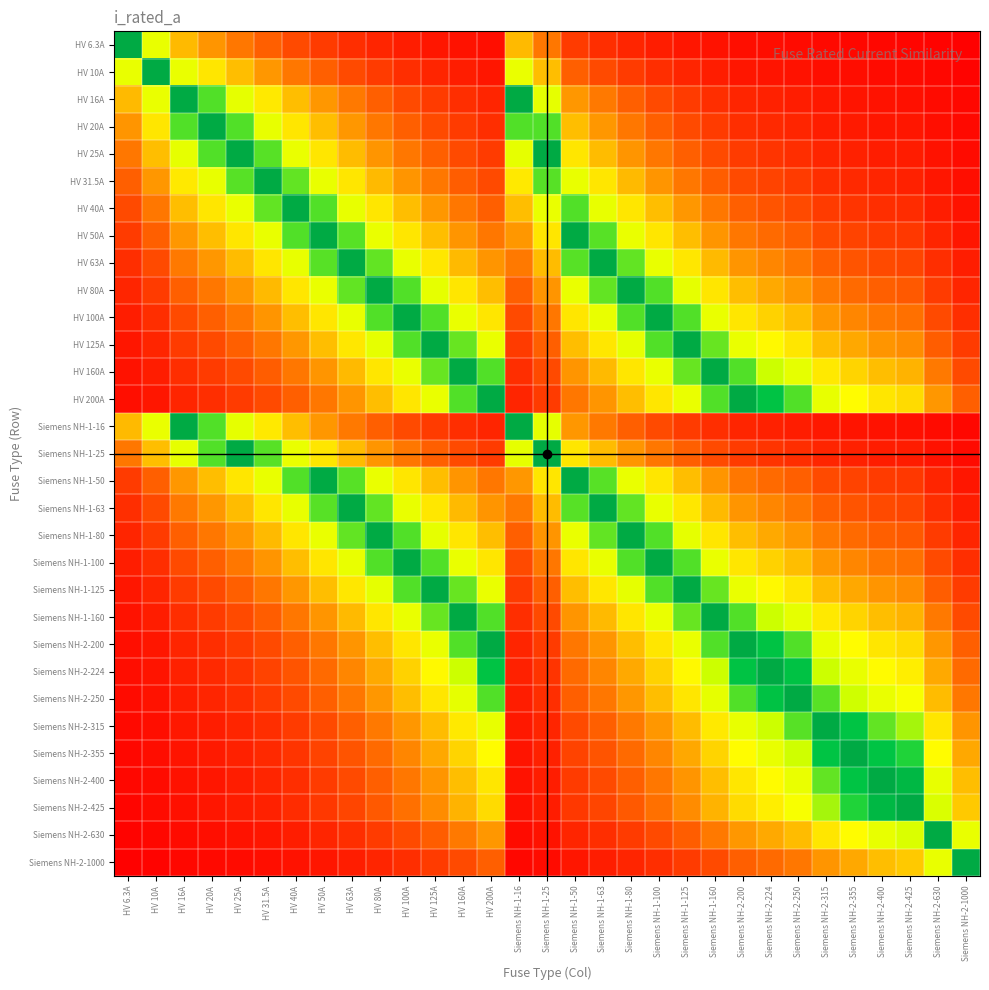

Reading left to right, transcribe all the data shown in this chart.

HV 6.3A: HV 6.3A=1.0	HV 10A=0.6	HV 16A=0.4	HV 20A=0.3	HV 25A=0.3	HV 31.5A=0.2	HV 40A=0.2	HV 50A=0.1	HV 63A=0.1	HV 80A=0.1	HV 100A=0.1	HV 125A=0.1	HV 160A=0.0	HV 200A=0.0	Siemens NH-1-16=0.4	Siemens NH-1-25=0.3	Siemens NH-1-50=0.1	Siemens NH-1-63=0.1	Siemens NH-1-80=0.1	Siemens NH-1-100=0.1	Siemens NH-1-125=0.1	Siemens NH-1-160=0.0	Siemens NH-2-200=0.0	Siemens NH-2-224=0.0	Siemens NH-2-250=0.0	Siemens NH-2-315=0.0	Siemens NH-2-355=0.0	Siemens NH-2-400=0.0	Siemens NH-2-425=0.0	Siemens NH-2-630=0.0	Siemens NH-2-1000=0.0
HV 10A: HV 6.3A=0.6	HV 10A=1.0	HV 16A=0.6	HV 20A=0.5	HV 25A=0.4	HV 31.5A=0.3	HV 40A=0.2	HV 50A=0.2	HV 63A=0.2	HV 80A=0.1	HV 100A=0.1	HV 125A=0.1	HV 160A=0.1	HV 200A=0.1	Siemens NH-1-16=0.6	Siemens NH-1-25=0.4	Siemens NH-1-50=0.2	Siemens NH-1-63=0.2	Siemens NH-1-80=0.1	Siemens NH-1-100=0.1	Siemens NH-1-125=0.1	Siemens NH-1-160=0.1	Siemens NH-2-200=0.1	Siemens NH-2-224=0.0	Siemens NH-2-250=0.0	Siemens NH-2-315=0.0	Siemens NH-2-355=0.0	Siemens NH-2-400=0.0	Siemens NH-2-425=0.0	Siemens NH-2-630=0.0	Siemens NH-2-1000=0.0
HV 16A: HV 6.3A=0.4	HV 10A=0.6	HV 16A=1.0	HV 20A=0.8	HV 25A=0.6	HV 31.5A=0.5	HV 40A=0.4	HV 50A=0.3	HV 63A=0.3	HV 80A=0.2	HV 100A=0.2	HV 125A=0.1	HV 160A=0.1	HV 200A=0.1	Siemens NH-1-16=1.0	Siemens NH-1-25=0.6	Siemens NH-1-50=0.3	Siemens NH-1-63=0.3	Siemens NH-1-80=0.2	Siemens NH-1-100=0.2	Siemens NH-1-125=0.1	Siemens NH-1-160=0.1	Siemens NH-2-200=0.1	Siemens NH-2-224=0.1	Siemens NH-2-250=0.1	Siemens NH-2-315=0.1	Siemens NH-2-355=0.0	Siemens NH-2-400=0.0	Siemens NH-2-425=0.0	Siemens NH-2-630=0.0	Siemens NH-2-1000=0.0
HV 20A: HV 6.3A=0.3	HV 10A=0.5	HV 16A=0.8	HV 20A=1.0	HV 25A=0.8	HV 31.5A=0.6	HV 40A=0.5	HV 50A=0.4	HV 63A=0.3	HV 80A=0.2	HV 100A=0.2	HV 125A=0.2	HV 160A=0.1	HV 200A=0.1	Siemens NH-1-16=0.8	Siemens NH-1-25=0.8	Siemens NH-1-50=0.4	Siemens NH-1-63=0.3	Siemens NH-1-80=0.2	Siemens NH-1-100=0.2	Siemens NH-1-125=0.2	Siemens NH-1-160=0.1	Siemens NH-2-200=0.1	Siemens NH-2-224=0.1	Siemens NH-2-250=0.1	Siemens NH-2-315=0.1	Siemens NH-2-355=0.1	Siemens NH-2-400=0.1	Siemens NH-2-425=0.0	Siemens NH-2-630=0.0	Siemens NH-2-1000=0.0
HV 25A: HV 6.3A=0.3	HV 10A=0.4	HV 16A=0.6	HV 20A=0.8	HV 25A=1.0	HV 31.5A=0.8	HV 40A=0.6	HV 50A=0.5	HV 63A=0.4	HV 80A=0.3	HV 100A=0.2	HV 125A=0.2	HV 160A=0.2	HV 200A=0.1	Siemens NH-1-16=0.6	Siemens NH-1-25=1.0	Siemens NH-1-50=0.5	Siemens NH-1-63=0.4	Siemens NH-1-80=0.3	Siemens NH-1-100=0.2	Siemens NH-1-125=0.2	Siemens NH-1-160=0.2	Siemens NH-2-200=0.1	Siemens NH-2-224=0.1	Siemens NH-2-250=0.1	Siemens NH-2-315=0.1	Siemens NH-2-355=0.1	Siemens NH-2-400=0.1	Siemens NH-2-425=0.1	Siemens NH-2-630=0.0	Siemens NH-2-1000=0.0
HV 31.5A: HV 6.3A=0.2	HV 10A=0.3	HV 16A=0.5	HV 20A=0.6	HV 25A=0.8	HV 31.5A=1.0	HV 40A=0.8	HV 50A=0.6	HV 63A=0.5	HV 80A=0.4	HV 100A=0.3	HV 125A=0.3	HV 160A=0.2	HV 200A=0.2	Siemens NH-1-16=0.5	Siemens NH-1-25=0.8	Siemens NH-1-50=0.6	Siemens NH-1-63=0.5	Siemens NH-1-80=0.4	Siemens NH-1-100=0.3	Siemens NH-1-125=0.3	Siemens NH-1-160=0.2	Siemens NH-2-200=0.2	Siemens NH-2-224=0.1	Siemens NH-2-250=0.1	Siemens NH-2-315=0.1	Siemens NH-2-355=0.1	Siemens NH-2-400=0.1	Siemens NH-2-425=0.1	Siemens NH-2-630=0.1	Siemens NH-2-1000=0.0
HV 40A: HV 6.3A=0.2	HV 10A=0.2	HV 16A=0.4	HV 20A=0.5	HV 25A=0.6	HV 31.5A=0.8	HV 40A=1.0	HV 50A=0.8	HV 63A=0.6	HV 80A=0.5	HV 100A=0.4	HV 125A=0.3	HV 160A=0.2	HV 200A=0.2	Siemens NH-1-16=0.4	Siemens NH-1-25=0.6	Siemens NH-1-50=0.8	Siemens NH-1-63=0.6	Siemens NH-1-80=0.5	Siemens NH-1-100=0.4	Siemens NH-1-125=0.3	Siemens NH-1-160=0.2	Siemens NH-2-200=0.2	Siemens NH-2-224=0.2	Siemens NH-2-250=0.2	Siemens NH-2-315=0.1	Siemens NH-2-355=0.1	Siemens NH-2-400=0.1	Siemens NH-2-425=0.1	Siemens NH-2-630=0.1	Siemens NH-2-1000=0.0
HV 50A: HV 6.3A=0.1	HV 10A=0.2	HV 16A=0.3	HV 20A=0.4	HV 25A=0.5	HV 31.5A=0.6	HV 40A=0.8	HV 50A=1.0	HV 63A=0.8	HV 80A=0.6	HV 100A=0.5	HV 125A=0.4	HV 160A=0.3	HV 200A=0.2	Siemens NH-1-16=0.3	Siemens NH-1-25=0.5	Siemens NH-1-50=1.0	Siemens NH-1-63=0.8	Siemens NH-1-80=0.6	Siemens NH-1-100=0.5	Siemens NH-1-125=0.4	Siemens NH-1-160=0.3	Siemens NH-2-200=0.2	Siemens NH-2-224=0.2	Siemens NH-2-250=0.2	Siemens NH-2-315=0.2	Siemens NH-2-355=0.1	Siemens NH-2-400=0.1	Siemens NH-2-425=0.1	Siemens NH-2-630=0.1	Siemens NH-2-1000=0.1
HV 63A: HV 6.3A=0.1	HV 10A=0.2	HV 16A=0.3	HV 20A=0.3	HV 25A=0.4	HV 31.5A=0.5	HV 40A=0.6	HV 50A=0.8	HV 63A=1.0	HV 80A=0.8	HV 100A=0.6	HV 125A=0.5	HV 160A=0.4	HV 200A=0.3	Siemens NH-1-16=0.3	Siemens NH-1-25=0.4	Siemens NH-1-50=0.8	Siemens NH-1-63=1.0	Siemens NH-1-80=0.8	Siemens NH-1-100=0.6	Siemens NH-1-125=0.5	Siemens NH-1-160=0.4	Siemens NH-2-200=0.3	Siemens NH-2-224=0.3	Siemens NH-2-250=0.3	Siemens NH-2-315=0.2	Siemens NH-2-355=0.2	Siemens NH-2-400=0.2	Siemens NH-2-425=0.1	Siemens NH-2-630=0.1	Siemens NH-2-1000=0.1
HV 80A: HV 6.3A=0.1	HV 10A=0.1	HV 16A=0.2	HV 20A=0.2	HV 25A=0.3	HV 31.5A=0.4	HV 40A=0.5	HV 50A=0.6	HV 63A=0.8	HV 80A=1.0	HV 100A=0.8	HV 125A=0.6	HV 160A=0.5	HV 200A=0.4	Siemens NH-1-16=0.2	Siemens NH-1-25=0.3	Siemens NH-1-50=0.6	Siemens NH-1-63=0.8	Siemens NH-1-80=1.0	Siemens NH-1-100=0.8	Siemens NH-1-125=0.6	Siemens NH-1-160=0.5	Siemens NH-2-200=0.4	Siemens NH-2-224=0.4	Siemens NH-2-250=0.3	Siemens NH-2-315=0.3	Siemens NH-2-355=0.2	Siemens NH-2-400=0.2	Siemens NH-2-425=0.2	Siemens NH-2-630=0.1	Siemens NH-2-1000=0.1
HV 100A: HV 6.3A=0.1	HV 10A=0.1	HV 16A=0.2	HV 20A=0.2	HV 25A=0.2	HV 31.5A=0.3	HV 40A=0.4	HV 50A=0.5	HV 63A=0.6	HV 80A=0.8	HV 100A=1.0	HV 125A=0.8	HV 160A=0.6	HV 200A=0.5	Siemens NH-1-16=0.2	Siemens NH-1-25=0.2	Siemens NH-1-50=0.5	Siemens NH-1-63=0.6	Siemens NH-1-80=0.8	Siemens NH-1-100=1.0	Siemens NH-1-125=0.8	Siemens NH-1-160=0.6	Siemens NH-2-200=0.5	Siemens NH-2-224=0.4	Siemens NH-2-250=0.4	Siemens NH-2-315=0.3	Siemens NH-2-355=0.3	Siemens NH-2-400=0.2	Siemens NH-2-425=0.2	Siemens NH-2-630=0.2	Siemens NH-2-1000=0.1
HV 125A: HV 6.3A=0.1	HV 10A=0.1	HV 16A=0.1	HV 20A=0.2	HV 25A=0.2	HV 31.5A=0.3	HV 40A=0.3	HV 50A=0.4	HV 63A=0.5	HV 80A=0.6	HV 100A=0.8	HV 125A=1.0	HV 160A=0.8	HV 200A=0.6	Siemens NH-1-16=0.1	Siemens NH-1-25=0.2	Siemens NH-1-50=0.4	Siemens NH-1-63=0.5	Siemens NH-1-80=0.6	Siemens NH-1-100=0.8	Siemens NH-1-125=1.0	Siemens NH-1-160=0.8	Siemens NH-2-200=0.6	Siemens NH-2-224=0.6	Siemens NH-2-250=0.5	Siemens NH-2-315=0.4	Siemens NH-2-355=0.4	Siemens NH-2-400=0.3	Siemens NH-2-425=0.3	Siemens NH-2-630=0.2	Siemens NH-2-1000=0.1
HV 160A: HV 6.3A=0.0	HV 10A=0.1	HV 16A=0.1	HV 20A=0.1	HV 25A=0.2	HV 31.5A=0.2	HV 40A=0.2	HV 50A=0.3	HV 63A=0.4	HV 80A=0.5	HV 100A=0.6	HV 125A=0.8	HV 160A=1.0	HV 200A=0.8	Siemens NH-1-16=0.1	Siemens NH-1-25=0.2	Siemens NH-1-50=0.3	Siemens NH-1-63=0.4	Siemens NH-1-80=0.5	Siemens NH-1-100=0.6	Siemens NH-1-125=0.8	Siemens NH-1-160=1.0	Siemens NH-2-200=0.8	Siemens NH-2-224=0.7	Siemens NH-2-250=0.6	Siemens NH-2-315=0.5	Siemens NH-2-355=0.5	Siemens NH-2-400=0.4	Siemens NH-2-425=0.4	Siemens NH-2-630=0.3	Siemens NH-2-1000=0.2
HV 200A: HV 6.3A=0.0	HV 10A=0.1	HV 16A=0.1	HV 20A=0.1	HV 25A=0.1	HV 31.5A=0.2	HV 40A=0.2	HV 50A=0.2	HV 63A=0.3	HV 80A=0.4	HV 100A=0.5	HV 125A=0.6	HV 160A=0.8	HV 200A=1.0	Siemens NH-1-16=0.1	Siemens NH-1-25=0.1	Siemens NH-1-50=0.2	Siemens NH-1-63=0.3	Siemens NH-1-80=0.4	Siemens NH-1-100=0.5	Siemens NH-1-125=0.6	Siemens NH-1-160=0.8	Siemens NH-2-200=1.0	Siemens NH-2-224=0.9	Siemens NH-2-250=0.8	Siemens NH-2-315=0.6	Siemens NH-2-355=0.6	Siemens NH-2-400=0.5	Siemens NH-2-425=0.5	Siemens NH-2-630=0.3	Siemens NH-2-1000=0.2
Siemens NH-1-16: HV 6.3A=0.4	HV 10A=0.6	HV 16A=1.0	HV 20A=0.8	HV 25A=0.6	HV 31.5A=0.5	HV 40A=0.4	HV 50A=0.3	HV 63A=0.3	HV 80A=0.2	HV 100A=0.2	HV 125A=0.1	HV 160A=0.1	HV 200A=0.1	Siemens NH-1-16=1.0	Siemens NH-1-25=0.6	Siemens NH-1-50=0.3	Siemens NH-1-63=0.3	Siemens NH-1-80=0.2	Siemens NH-1-100=0.2	Siemens NH-1-125=0.1	Siemens NH-1-160=0.1	Siemens NH-2-200=0.1	Siemens NH-2-224=0.1	Siemens NH-2-250=0.1	Siemens NH-2-315=0.1	Siemens NH-2-355=0.0	Siemens NH-2-400=0.0	Siemens NH-2-425=0.0	Siemens NH-2-630=0.0	Siemens NH-2-1000=0.0
Siemens NH-1-25: HV 6.3A=0.3	HV 10A=0.4	HV 16A=0.6	HV 20A=0.8	HV 25A=1.0	HV 31.5A=0.8	HV 40A=0.6	HV 50A=0.5	HV 63A=0.4	HV 80A=0.3	HV 100A=0.2	HV 125A=0.2	HV 160A=0.2	HV 200A=0.1	Siemens NH-1-16=0.6	Siemens NH-1-25=1.0	Siemens NH-1-50=0.5	Siemens NH-1-63=0.4	Siemens NH-1-80=0.3	Siemens NH-1-100=0.2	Siemens NH-1-125=0.2	Siemens NH-1-160=0.2	Siemens NH-2-200=0.1	Siemens NH-2-224=0.1	Siemens NH-2-250=0.1	Siemens NH-2-315=0.1	Siemens NH-2-355=0.1	Siemens NH-2-400=0.1	Siemens NH-2-425=0.1	Siemens NH-2-630=0.0	Siemens NH-2-1000=0.0
Siemens NH-1-50: HV 6.3A=0.1	HV 10A=0.2	HV 16A=0.3	HV 20A=0.4	HV 25A=0.5	HV 31.5A=0.6	HV 40A=0.8	HV 50A=1.0	HV 63A=0.8	HV 80A=0.6	HV 100A=0.5	HV 125A=0.4	HV 160A=0.3	HV 200A=0.2	Siemens NH-1-16=0.3	Siemens NH-1-25=0.5	Siemens NH-1-50=1.0	Siemens NH-1-63=0.8	Siemens NH-1-80=0.6	Siemens NH-1-100=0.5	Siemens NH-1-125=0.4	Siemens NH-1-160=0.3	Siemens NH-2-200=0.2	Siemens NH-2-224=0.2	Siemens NH-2-250=0.2	Siemens NH-2-315=0.2	Siemens NH-2-355=0.1	Siemens NH-2-400=0.1	Siemens NH-2-425=0.1	Siemens NH-2-630=0.1	Siemens NH-2-1000=0.1
Siemens NH-1-63: HV 6.3A=0.1	HV 10A=0.2	HV 16A=0.3	HV 20A=0.3	HV 25A=0.4	HV 31.5A=0.5	HV 40A=0.6	HV 50A=0.8	HV 63A=1.0	HV 80A=0.8	HV 100A=0.6	HV 125A=0.5	HV 160A=0.4	HV 200A=0.3	Siemens NH-1-16=0.3	Siemens NH-1-25=0.4	Siemens NH-1-50=0.8	Siemens NH-1-63=1.0	Siemens NH-1-80=0.8	Siemens NH-1-100=0.6	Siemens NH-1-125=0.5	Siemens NH-1-160=0.4	Siemens NH-2-200=0.3	Siemens NH-2-224=0.3	Siemens NH-2-250=0.3	Siemens NH-2-315=0.2	Siemens NH-2-355=0.2	Siemens NH-2-400=0.2	Siemens NH-2-425=0.1	Siemens NH-2-630=0.1	Siemens NH-2-1000=0.1
Siemens NH-1-80: HV 6.3A=0.1	HV 10A=0.1	HV 16A=0.2	HV 20A=0.2	HV 25A=0.3	HV 31.5A=0.4	HV 40A=0.5	HV 50A=0.6	HV 63A=0.8	HV 80A=1.0	HV 100A=0.8	HV 125A=0.6	HV 160A=0.5	HV 200A=0.4	Siemens NH-1-16=0.2	Siemens NH-1-25=0.3	Siemens NH-1-50=0.6	Siemens NH-1-63=0.8	Siemens NH-1-80=1.0	Siemens NH-1-100=0.8	Siemens NH-1-125=0.6	Siemens NH-1-160=0.5	Siemens NH-2-200=0.4	Siemens NH-2-224=0.4	Siemens NH-2-250=0.3	Siemens NH-2-315=0.3	Siemens NH-2-355=0.2	Siemens NH-2-400=0.2	Siemens NH-2-425=0.2	Siemens NH-2-630=0.1	Siemens NH-2-1000=0.1
Siemens NH-1-100: HV 6.3A=0.1	HV 10A=0.1	HV 16A=0.2	HV 20A=0.2	HV 25A=0.2	HV 31.5A=0.3	HV 40A=0.4	HV 50A=0.5	HV 63A=0.6	HV 80A=0.8	HV 100A=1.0	HV 125A=0.8	HV 160A=0.6	HV 200A=0.5	Siemens NH-1-16=0.2	Siemens NH-1-25=0.2	Siemens NH-1-50=0.5	Siemens NH-1-63=0.6	Siemens NH-1-80=0.8	Siemens NH-1-100=1.0	Siemens NH-1-125=0.8	Siemens NH-1-160=0.6	Siemens NH-2-200=0.5	Siemens NH-2-224=0.4	Siemens NH-2-250=0.4	Siemens NH-2-315=0.3	Siemens NH-2-355=0.3	Siemens NH-2-400=0.2	Siemens NH-2-425=0.2	Siemens NH-2-630=0.2	Siemens NH-2-1000=0.1
Siemens NH-1-125: HV 6.3A=0.1	HV 10A=0.1	HV 16A=0.1	HV 20A=0.2	HV 25A=0.2	HV 31.5A=0.3	HV 40A=0.3	HV 50A=0.4	HV 63A=0.5	HV 80A=0.6	HV 100A=0.8	HV 125A=1.0	HV 160A=0.8	HV 200A=0.6	Siemens NH-1-16=0.1	Siemens NH-1-25=0.2	Siemens NH-1-50=0.4	Siemens NH-1-63=0.5	Siemens NH-1-80=0.6	Siemens NH-1-100=0.8	Siemens NH-1-125=1.0	Siemens NH-1-160=0.8	Siemens NH-2-200=0.6	Siemens NH-2-224=0.6	Siemens NH-2-250=0.5	Siemens NH-2-315=0.4	Siemens NH-2-355=0.4	Siemens NH-2-400=0.3	Siemens NH-2-425=0.3	Siemens NH-2-630=0.2	Siemens NH-2-1000=0.1
Siemens NH-1-160: HV 6.3A=0.0	HV 10A=0.1	HV 16A=0.1	HV 20A=0.1	HV 25A=0.2	HV 31.5A=0.2	HV 40A=0.2	HV 50A=0.3	HV 63A=0.4	HV 80A=0.5	HV 100A=0.6	HV 125A=0.8	HV 160A=1.0	HV 200A=0.8	Siemens NH-1-16=0.1	Siemens NH-1-25=0.2	Siemens NH-1-50=0.3	Siemens NH-1-63=0.4	Siemens NH-1-80=0.5	Siemens NH-1-100=0.6	Siemens NH-1-125=0.8	Siemens NH-1-160=1.0	Siemens NH-2-200=0.8	Siemens NH-2-224=0.7	Siemens NH-2-250=0.6	Siemens NH-2-315=0.5	Siemens NH-2-355=0.5	Siemens NH-2-400=0.4	Siemens NH-2-425=0.4	Siemens NH-2-630=0.3	Siemens NH-2-1000=0.2
Siemens NH-2-200: HV 6.3A=0.0	HV 10A=0.1	HV 16A=0.1	HV 20A=0.1	HV 25A=0.1	HV 31.5A=0.2	HV 40A=0.2	HV 50A=0.2	HV 63A=0.3	HV 80A=0.4	HV 100A=0.5	HV 125A=0.6	HV 160A=0.8	HV 200A=1.0	Siemens NH-1-16=0.1	Siemens NH-1-25=0.1	Siemens NH-1-50=0.2	Siemens NH-1-63=0.3	Siemens NH-1-80=0.4	Siemens NH-1-100=0.5	Siemens NH-1-125=0.6	Siemens NH-1-160=0.8	Siemens NH-2-200=1.0	Siemens NH-2-224=0.9	Siemens NH-2-250=0.8	Siemens NH-2-315=0.6	Siemens NH-2-355=0.6	Siemens NH-2-400=0.5	Siemens NH-2-425=0.5	Siemens NH-2-630=0.3	Siemens NH-2-1000=0.2
Siemens NH-2-224: HV 6.3A=0.0	HV 10A=0.0	HV 16A=0.1	HV 20A=0.1	HV 25A=0.1	HV 31.5A=0.1	HV 40A=0.2	HV 50A=0.2	HV 63A=0.3	HV 80A=0.4	HV 100A=0.4	HV 125A=0.6	HV 160A=0.7	HV 200A=0.9	Siemens NH-1-16=0.1	Siemens NH-1-25=0.1	Siemens NH-1-50=0.2	Siemens NH-1-63=0.3	Siemens NH-1-80=0.4	Siemens NH-1-100=0.4	Siemens NH-1-125=0.6	Siemens NH-1-160=0.7	Siemens NH-2-200=0.9	Siemens NH-2-224=1.0	Siemens NH-2-250=0.9	Siemens NH-2-315=0.7	Siemens NH-2-355=0.6	Siemens NH-2-400=0.6	Siemens NH-2-425=0.5	Siemens NH-2-630=0.4	Siemens NH-2-1000=0.2
Siemens NH-2-250: HV 6.3A=0.0	HV 10A=0.0	HV 16A=0.1	HV 20A=0.1	HV 25A=0.1	HV 31.5A=0.1	HV 40A=0.2	HV 50A=0.2	HV 63A=0.3	HV 80A=0.3	HV 100A=0.4	HV 125A=0.5	HV 160A=0.6	HV 200A=0.8	Siemens NH-1-16=0.1	Siemens NH-1-25=0.1	Siemens NH-1-50=0.2	Siemens NH-1-63=0.3	Siemens NH-1-80=0.3	Siemens NH-1-100=0.4	Siemens NH-1-125=0.5	Siemens NH-1-160=0.6	Siemens NH-2-200=0.8	Siemens NH-2-224=0.9	Siemens NH-2-250=1.0	Siemens NH-2-315=0.8	Siemens NH-2-355=0.7	Siemens NH-2-400=0.6	Siemens NH-2-425=0.6	Siemens NH-2-630=0.4	Siemens NH-2-1000=0.2
Siemens NH-2-315: HV 6.3A=0.0	HV 10A=0.0	HV 16A=0.1	HV 20A=0.1	HV 25A=0.1	HV 31.5A=0.1	HV 40A=0.1	HV 50A=0.2	HV 63A=0.2	HV 80A=0.3	HV 100A=0.3	HV 125A=0.4	HV 160A=0.5	HV 200A=0.6	Siemens NH-1-16=0.1	Siemens NH-1-25=0.1	Siemens NH-1-50=0.2	Siemens NH-1-63=0.2	Siemens NH-1-80=0.3	Siemens NH-1-100=0.3	Siemens NH-1-125=0.4	Siemens NH-1-160=0.5	Siemens NH-2-200=0.6	Siemens NH-2-224=0.7	Siemens NH-2-250=0.8	Siemens NH-2-315=1.0	Siemens NH-2-355=0.9	Siemens NH-2-400=0.8	Siemens NH-2-425=0.7	Siemens NH-2-630=0.5	Siemens NH-2-1000=0.3
Siemens NH-2-355: HV 6.3A=0.0	HV 10A=0.0	HV 16A=0.0	HV 20A=0.1	HV 25A=0.1	HV 31.5A=0.1	HV 40A=0.1	HV 50A=0.1	HV 63A=0.2	HV 80A=0.2	HV 100A=0.3	HV 125A=0.4	HV 160A=0.5	HV 200A=0.6	Siemens NH-1-16=0.0	Siemens NH-1-25=0.1	Siemens NH-1-50=0.1	Siemens NH-1-63=0.2	Siemens NH-1-80=0.2	Siemens NH-1-100=0.3	Siemens NH-1-125=0.4	Siemens NH-1-160=0.5	Siemens NH-2-200=0.6	Siemens NH-2-224=0.6	Siemens NH-2-250=0.7	Siemens NH-2-315=0.9	Siemens NH-2-355=1.0	Siemens NH-2-400=0.9	Siemens NH-2-425=0.8	Siemens NH-2-630=0.6	Siemens NH-2-1000=0.4
Siemens NH-2-400: HV 6.3A=0.0	HV 10A=0.0	HV 16A=0.0	HV 20A=0.1	HV 25A=0.1	HV 31.5A=0.1	HV 40A=0.1	HV 50A=0.1	HV 63A=0.2	HV 80A=0.2	HV 100A=0.2	HV 125A=0.3	HV 160A=0.4	HV 200A=0.5	Siemens NH-1-16=0.0	Siemens NH-1-25=0.1	Siemens NH-1-50=0.1	Siemens NH-1-63=0.2	Siemens NH-1-80=0.2	Siemens NH-1-100=0.2	Siemens NH-1-125=0.3	Siemens NH-1-160=0.4	Siemens NH-2-200=0.5	Siemens NH-2-224=0.6	Siemens NH-2-250=0.6	Siemens NH-2-315=0.8	Siemens NH-2-355=0.9	Siemens NH-2-400=1.0	Siemens NH-2-425=0.9	Siemens NH-2-630=0.6	Siemens NH-2-1000=0.4
Siemens NH-2-425: HV 6.3A=0.0	HV 10A=0.0	HV 16A=0.0	HV 20A=0.0	HV 25A=0.1	HV 31.5A=0.1	HV 40A=0.1	HV 50A=0.1	HV 63A=0.1	HV 80A=0.2	HV 100A=0.2	HV 125A=0.3	HV 160A=0.4	HV 200A=0.5	Siemens NH-1-16=0.0	Siemens NH-1-25=0.1	Siemens NH-1-50=0.1	Siemens NH-1-63=0.1	Siemens NH-1-80=0.2	Siemens NH-1-100=0.2	Siemens NH-1-125=0.3	Siemens NH-1-160=0.4	Siemens NH-2-200=0.5	Siemens NH-2-224=0.5	Siemens NH-2-250=0.6	Siemens NH-2-315=0.7	Siemens NH-2-355=0.8	Siemens NH-2-400=0.9	Siemens NH-2-425=1.0	Siemens NH-2-630=0.7	Siemens NH-2-1000=0.4
Siemens NH-2-630: HV 6.3A=0.0	HV 10A=0.0	HV 16A=0.0	HV 20A=0.0	HV 25A=0.0	HV 31.5A=0.1	HV 40A=0.1	HV 50A=0.1	HV 63A=0.1	HV 80A=0.1	HV 100A=0.2	HV 125A=0.2	HV 160A=0.3	HV 200A=0.3	Siemens NH-1-16=0.0	Siemens NH-1-25=0.0	Siemens NH-1-50=0.1	Siemens NH-1-63=0.1	Siemens NH-1-80=0.1	Siemens NH-1-100=0.2	Siemens NH-1-125=0.2	Siemens NH-1-160=0.3	Siemens NH-2-200=0.3	Siemens NH-2-224=0.4	Siemens NH-2-250=0.4	Siemens NH-2-315=0.5	Siemens NH-2-355=0.6	Siemens NH-2-400=0.6	Siemens NH-2-425=0.7	Siemens NH-2-630=1.0	Siemens NH-2-1000=0.6
Siemens NH-2-1000: HV 6.3A=0.0	HV 10A=0.0	HV 16A=0.0	HV 20A=0.0	HV 25A=0.0	HV 31.5A=0.0	HV 40A=0.0	HV 50A=0.1	HV 63A=0.1	HV 80A=0.1	HV 100A=0.1	HV 125A=0.1	HV 160A=0.2	HV 200A=0.2	Siemens NH-1-16=0.0	Siemens NH-1-25=0.0	Siemens NH-1-50=0.1	Siemens NH-1-63=0.1	Siemens NH-1-80=0.1	Siemens NH-1-100=0.1	Siemens NH-1-125=0.1	Siemens NH-1-160=0.2	Siemens NH-2-200=0.2	Siemens NH-2-224=0.2	Siemens NH-2-250=0.2	Siemens NH-2-315=0.3	Siemens NH-2-355=0.4	Siemens NH-2-400=0.4	Siemens NH-2-425=0.4	Siemens NH-2-630=0.6	Siemens NH-2-1000=1.0